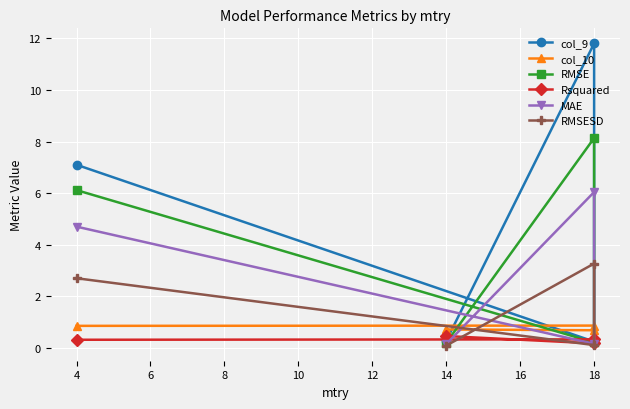

True or false: col_9 and RMSE cross at least once.

False